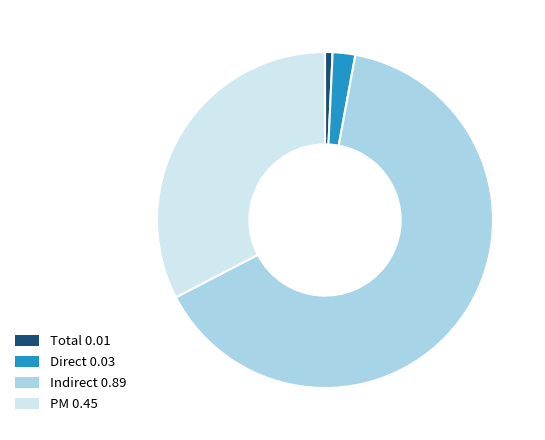

Rank the categories by value from lowest to highest.

Total, Direct, PM, Indirect